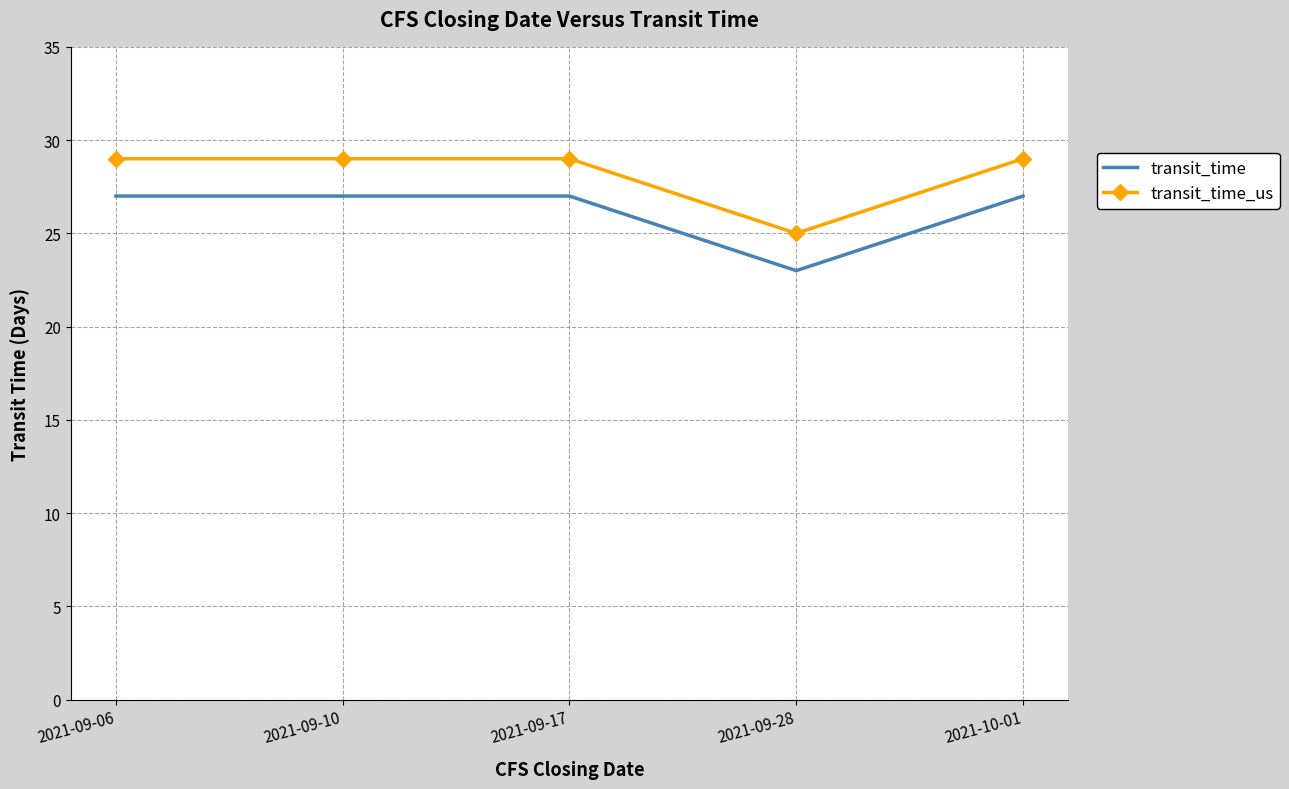

What is the difference between the transit_time_us values at 2021-09-28 and 2021-09-17?

4